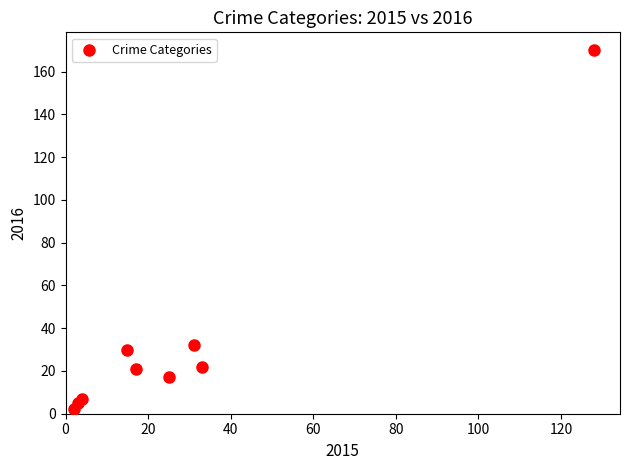

What Y value in the scatter plot is closest to 86?

32